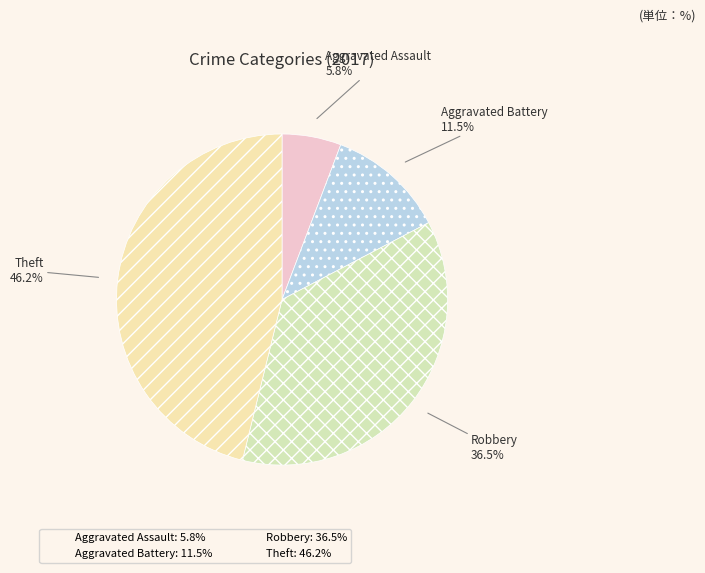

Rank the categories by value from lowest to highest.

Aggravated Assault, Aggravated Battery, Robbery, Theft